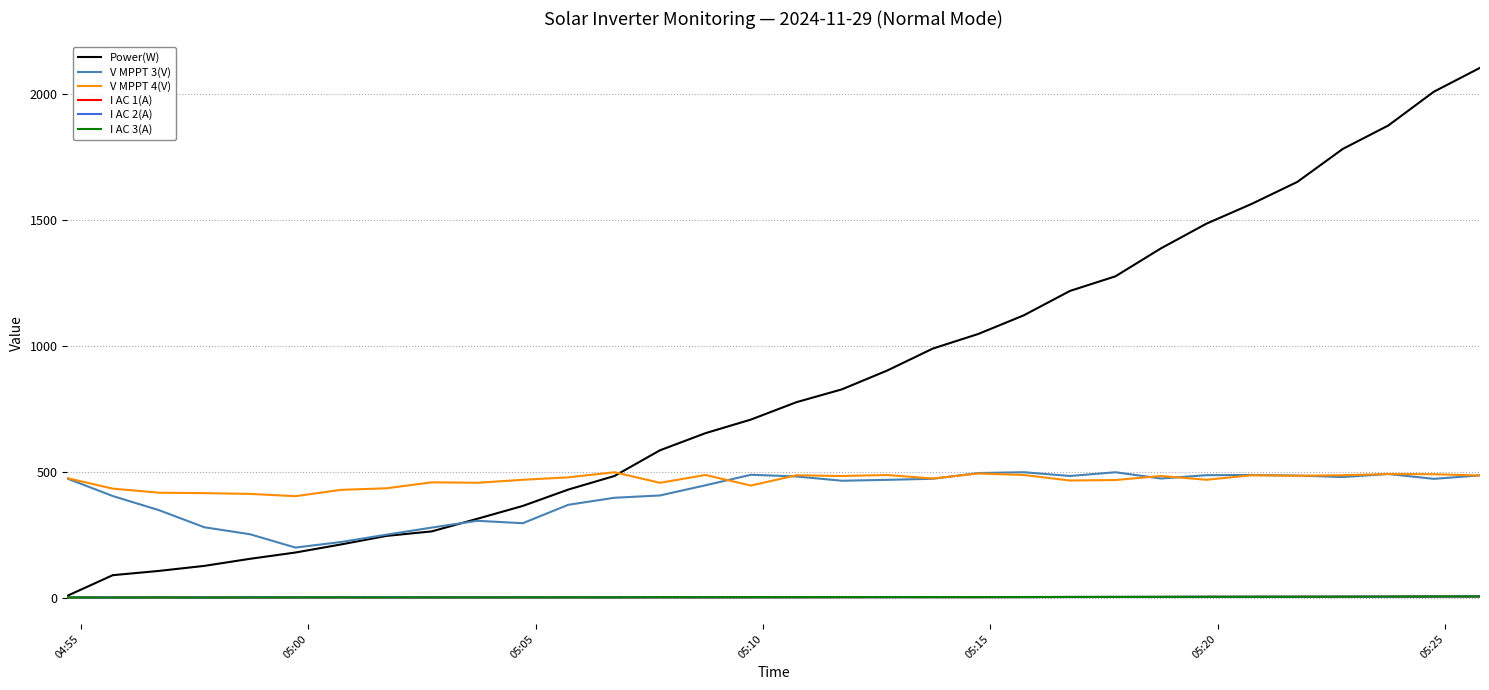

What is the minimum value for Power(W)?

8.0